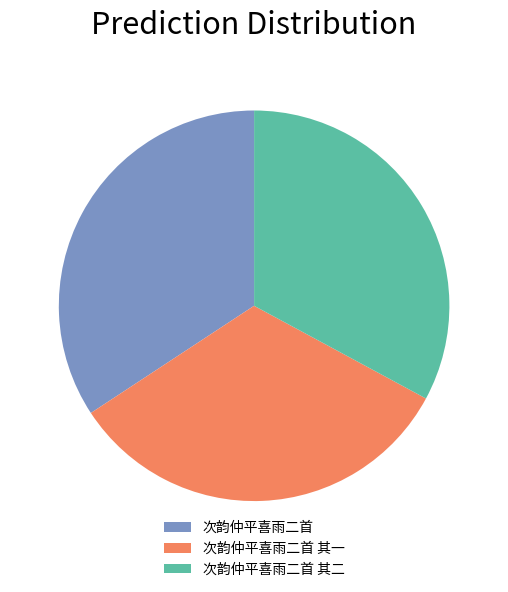

Which slice is the largest?

次韵仲平喜雨二首